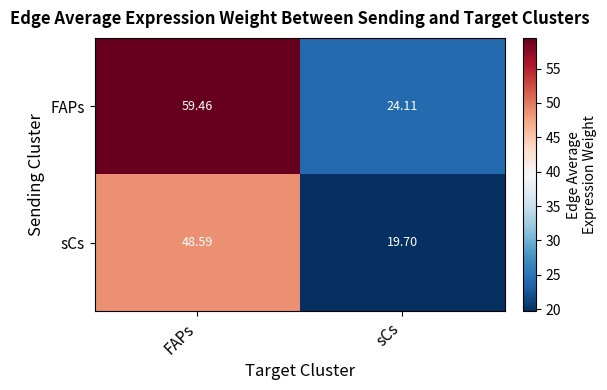

Which series has the widest spread of values?

FAPs